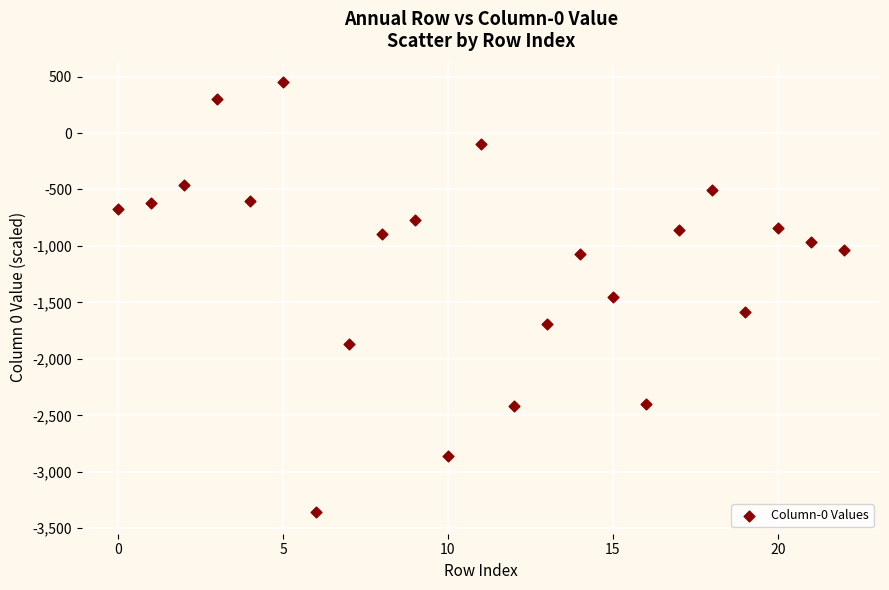

What is the range of Y values (max minus min)?

3806.3